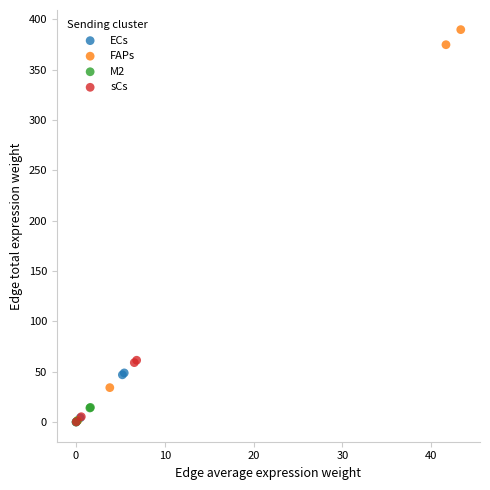

What are all the series names shown in the legend?

ECs, FAPs, M2, sCs